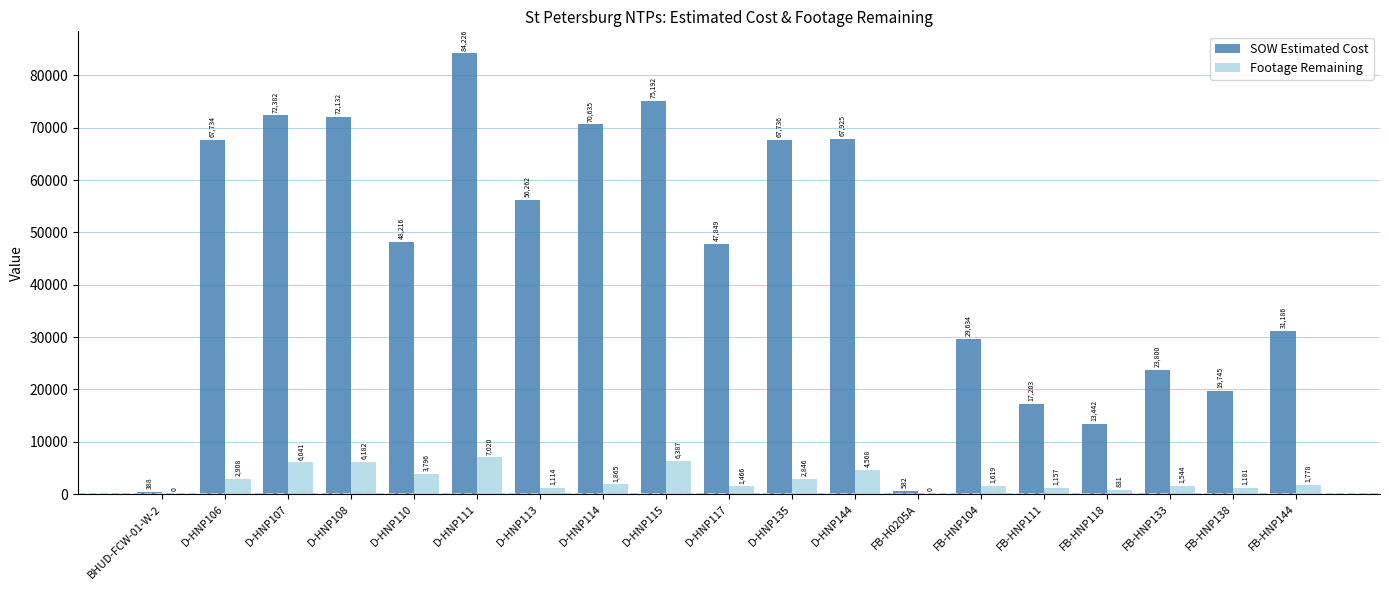

How many distinct data groups are displayed?

2